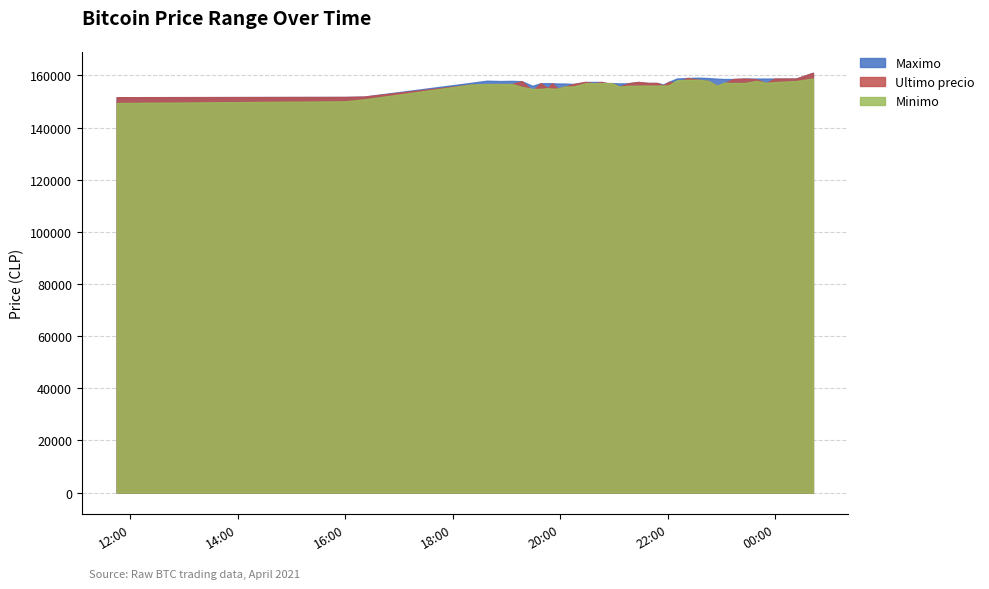

At 2021-04-05 22:45, list the series in order from largest to smallest.

Maximo, Ultimo precio, Minimo